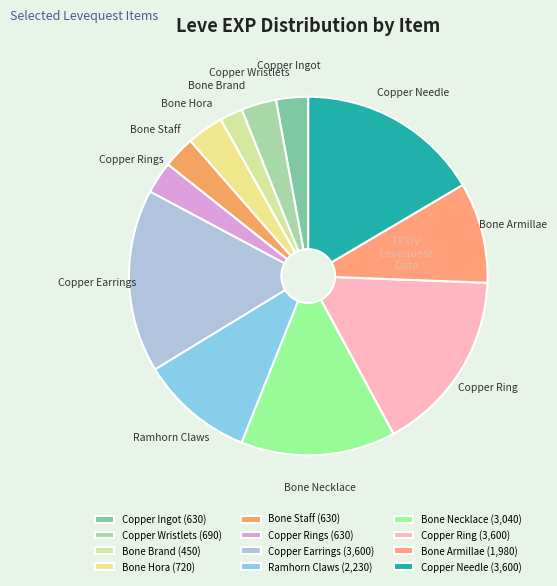

The Bone Brand slice represents 2% of the pie. True or false?

True